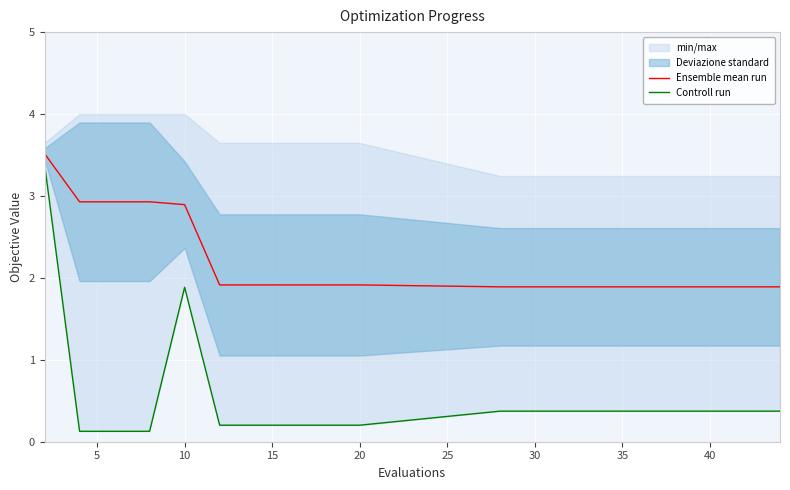

True or false: Ensemble mean run has a value of 0.9 at 10.

False